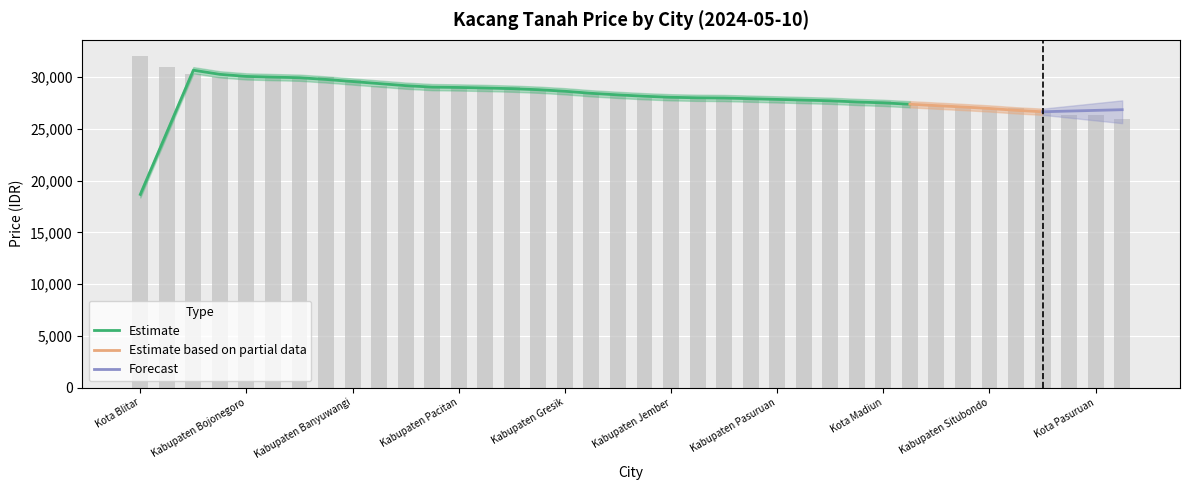

What is the label of the 7th bar from the right?

Kabupaten Bangkalan